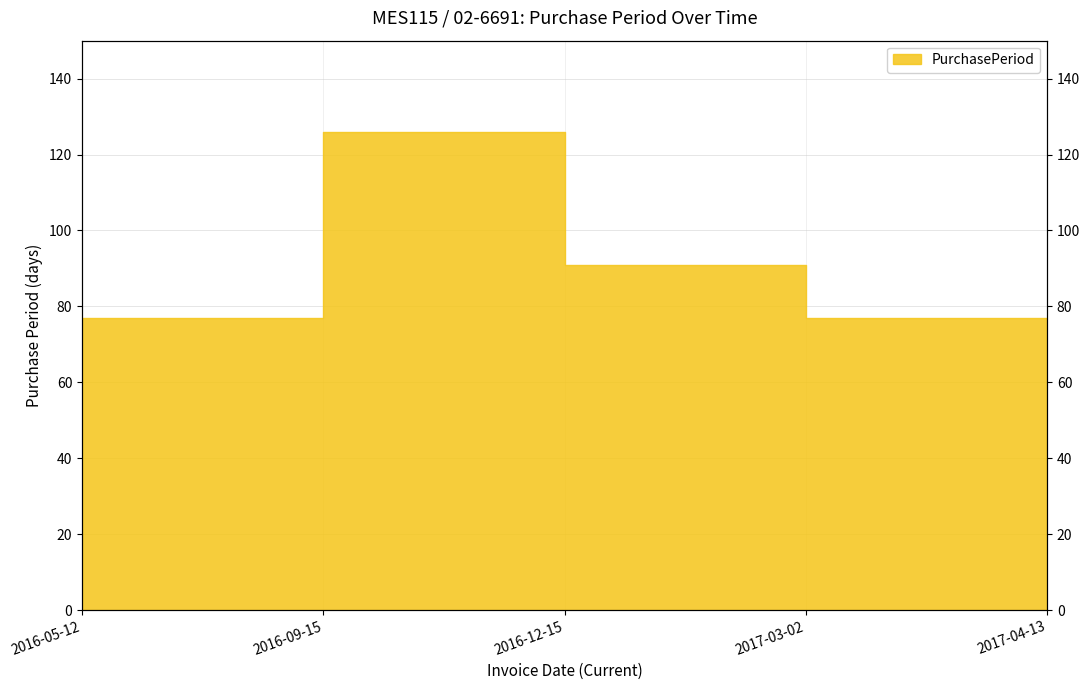

Rank the categories by value from lowest to highest.

2017-04-13, 2016-05-12, 2017-03-02, 2016-12-15, 2016-09-15